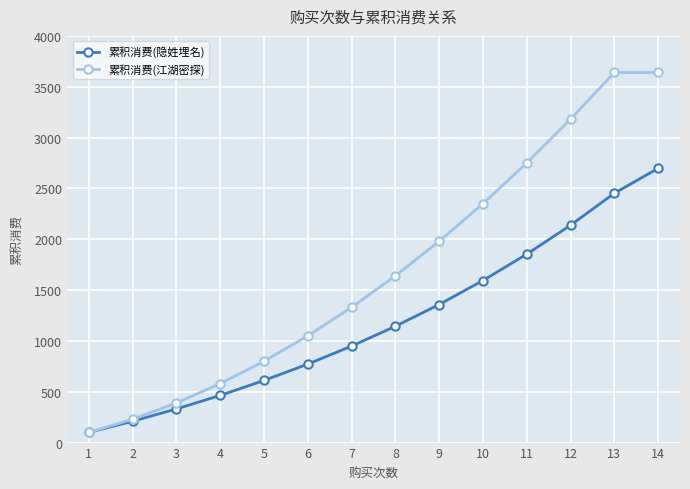

At 7, list the series in order from smallest to largest.

累积消费(隐姓埋名), 累积消费(江湖密探)